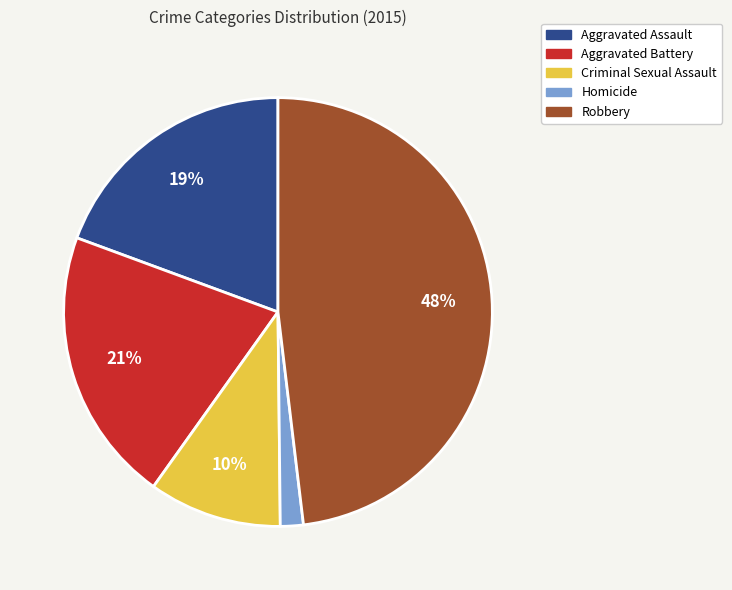

Is there any slice that represents more than half of the pie?

No